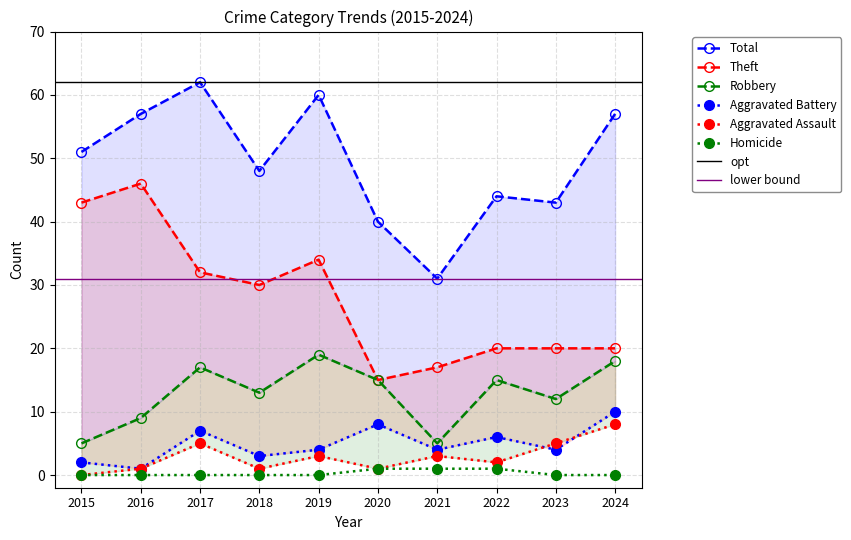

Does the chart have visible grid lines?

Yes